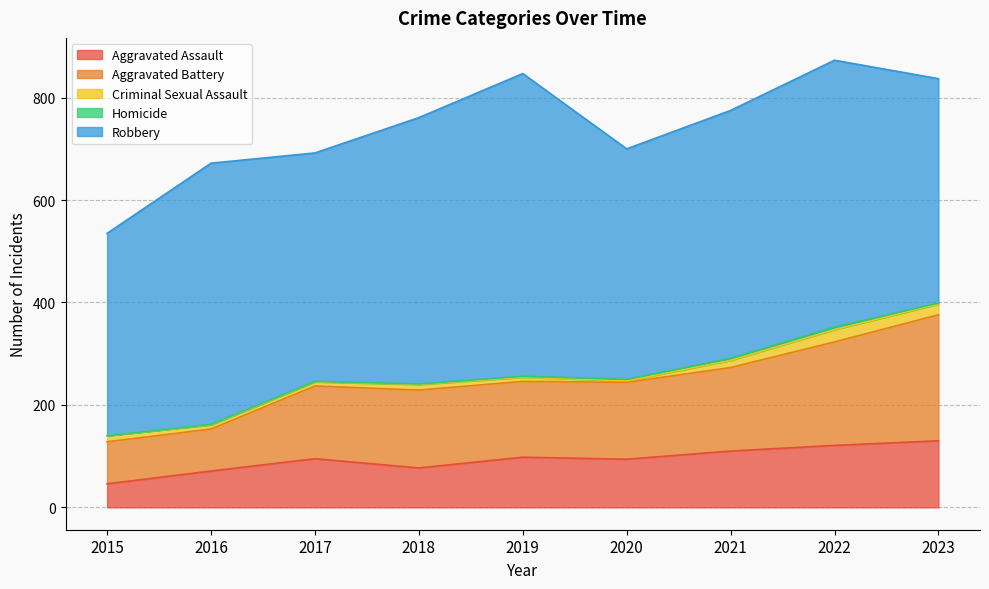

At which label is Aggravated Assault closest to 88?

2020